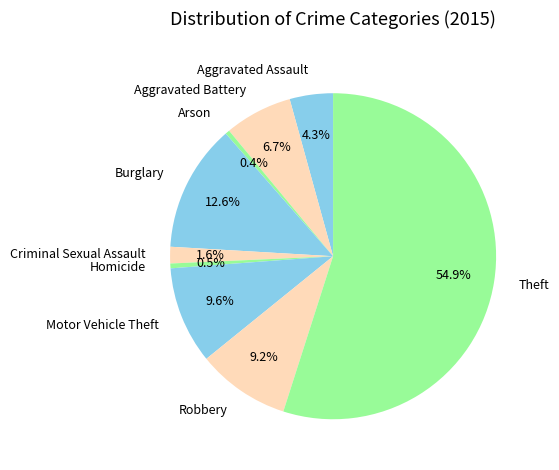

What percentage is the Aggravated Battery slice, to the nearest percent?

7%